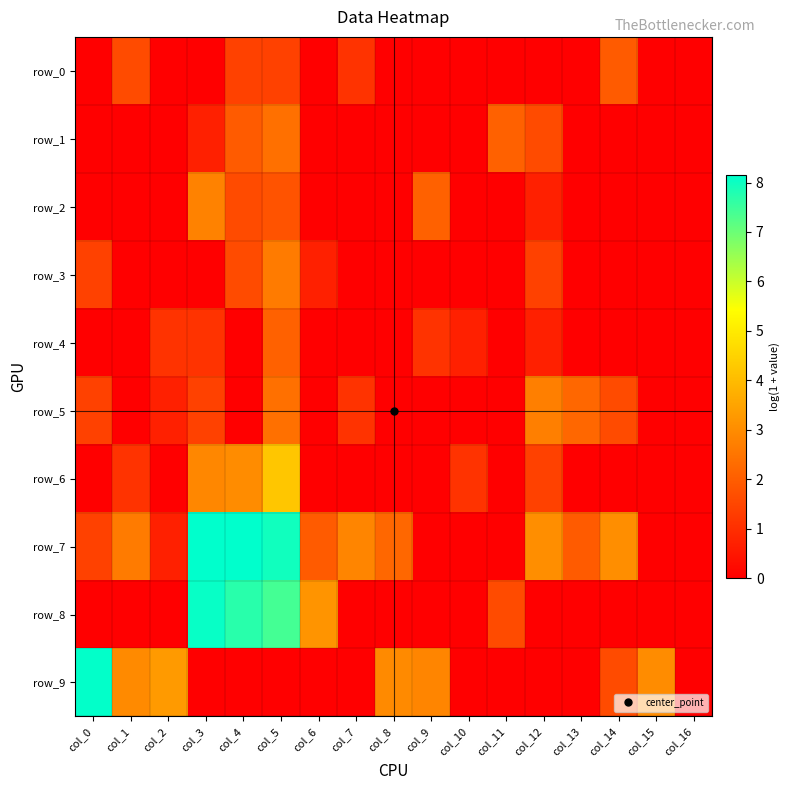

Reading left to right, extract all data points from this chart.

row_0: col_0=0.0	col_1=1.6	col_2=0.0	col_3=0.0	col_4=1.4	col_5=1.4	col_6=0.0	col_7=1.1	col_8=0.0	col_9=0.0	col_10=0.0	col_11=0.0	col_12=0.0	col_13=0.0	col_14=1.9	col_15=0.0	col_16=0.0
row_1: col_0=0.0	col_1=0.0	col_2=0.0	col_3=0.7	col_4=1.9	col_5=2.4	col_6=0.0	col_7=0.0	col_8=0.0	col_9=0.0	col_10=0.0	col_11=2.1	col_12=1.6	col_13=0.0	col_14=0.0	col_15=0.0	col_16=0.0
row_2: col_0=0.0	col_1=0.0	col_2=0.0	col_3=2.8	col_4=1.6	col_5=1.8	col_6=0.0	col_7=0.0	col_8=0.0	col_9=2.1	col_10=0.0	col_11=0.0	col_12=0.7	col_13=0.0	col_14=0.0	col_15=0.0	col_16=0.0
row_3: col_0=1.4	col_1=0.0	col_2=0.0	col_3=0.0	col_4=1.6	col_5=2.6	col_6=0.7	col_7=0.0	col_8=0.0	col_9=0.0	col_10=0.0	col_11=0.0	col_12=1.4	col_13=0.0	col_14=0.0	col_15=0.0	col_16=0.0
row_4: col_0=0.0	col_1=0.0	col_2=1.1	col_3=1.1	col_4=0.0	col_5=2.1	col_6=0.0	col_7=0.0	col_8=0.0	col_9=1.1	col_10=0.7	col_11=0.0	col_12=0.7	col_13=0.0	col_14=0.0	col_15=0.0	col_16=0.0
row_5: col_0=1.4	col_1=0.0	col_2=0.7	col_3=1.4	col_4=0.0	col_5=2.4	col_6=0.0	col_7=1.1	col_8=0.0	col_9=0.0	col_10=0.0	col_11=0.0	col_12=2.7	col_13=2.2	col_14=1.6	col_15=0.0	col_16=0.0
row_6: col_0=0.0	col_1=1.1	col_2=0.0	col_3=2.9	col_4=3.0	col_5=4.2	col_6=0.0	col_7=0.0	col_8=0.0	col_9=0.0	col_10=1.1	col_11=0.0	col_12=1.4	col_13=0.0	col_14=0.0	col_15=0.0	col_16=0.0
row_7: col_0=1.4	col_1=2.6	col_2=0.7	col_3=8.1	col_4=8.1	col_5=8.0	col_6=1.9	col_7=2.8	col_8=2.2	col_9=0.0	col_10=0.0	col_11=0.0	col_12=3.0	col_13=1.9	col_14=3.0	col_15=0.0	col_16=0.0
row_8: col_0=0.0	col_1=0.0	col_2=0.0	col_3=8.1	col_4=7.7	col_5=7.4	col_6=3.2	col_7=0.0	col_8=0.0	col_9=0.0	col_10=0.0	col_11=1.6	col_12=0.0	col_13=0.0	col_14=0.0	col_15=0.0	col_16=0.0
row_9: col_0=8.1	col_1=2.9	col_2=3.3	col_3=0.0	col_4=0.0	col_5=0.0	col_6=0.0	col_7=0.0	col_8=2.9	col_9=2.8	col_10=0.0	col_11=0.0	col_12=0.0	col_13=0.0	col_14=1.6	col_15=3.0	col_16=0.0